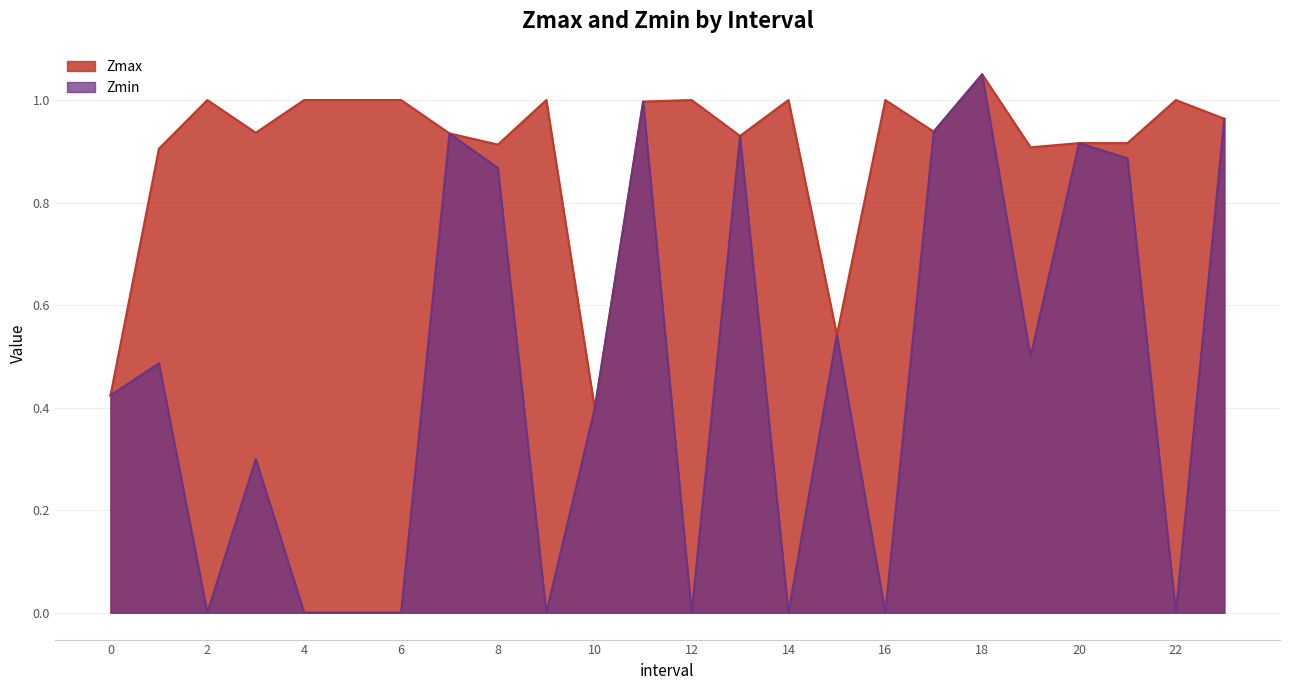

List the series in order of their peak value, highest first.

Zmax, Zmin